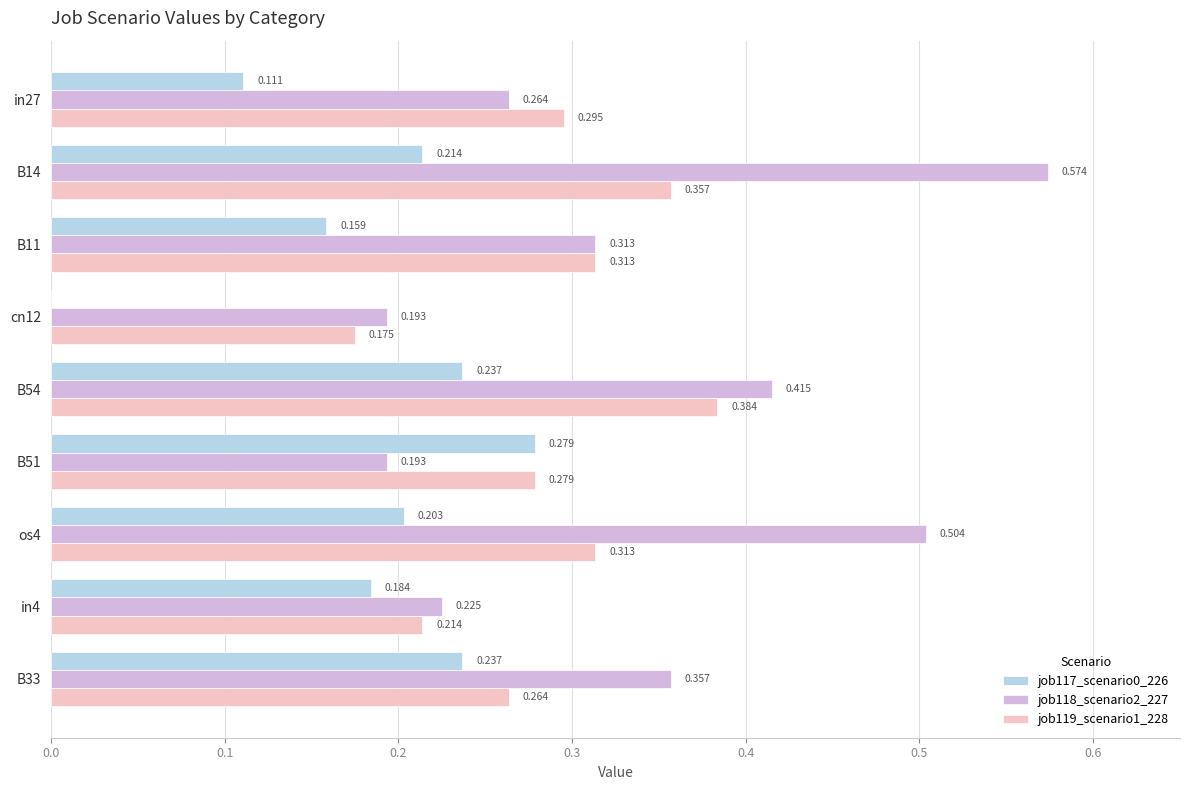

Is the value of job117_scenario0_226 at B14 greater than the value of job119_scenario1_228 at B51?

No